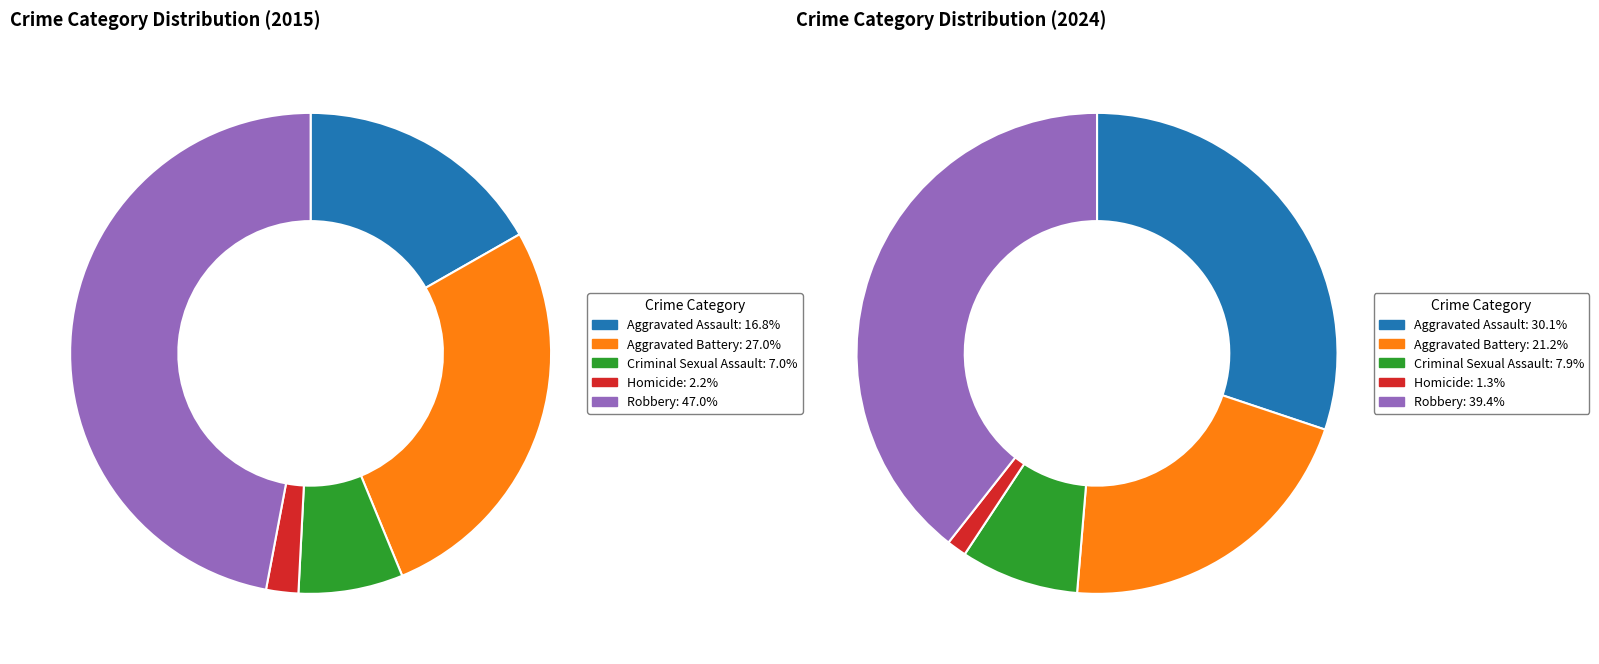

How many slices are in this pie chart?

5